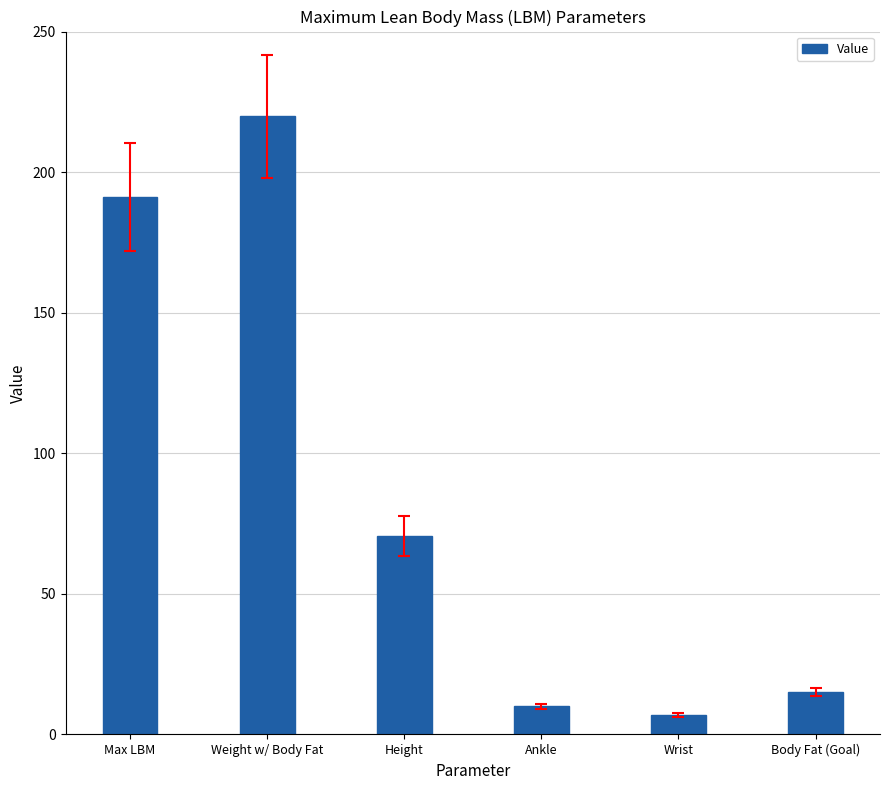

What is the greatest value displayed?

219.8